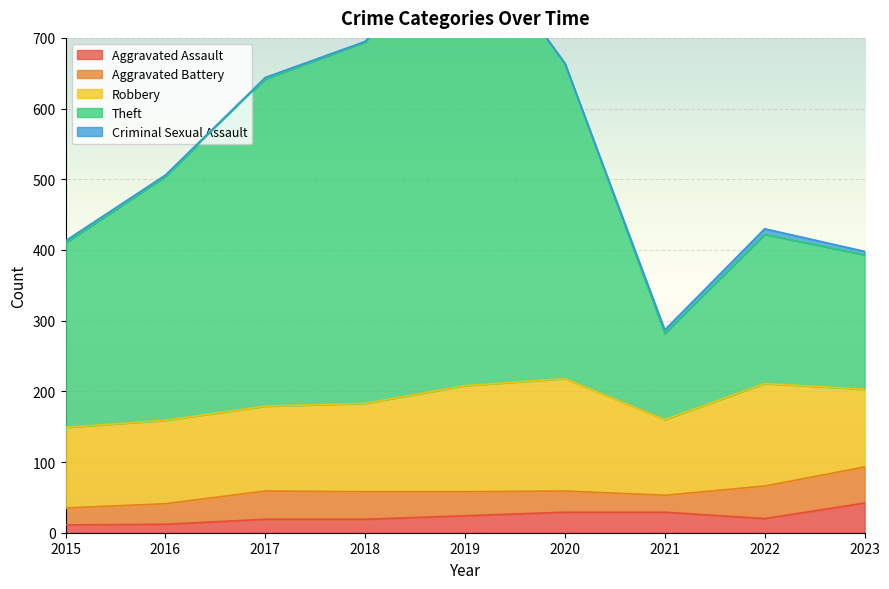

At which category does the chart reach its peak across all series?

2019